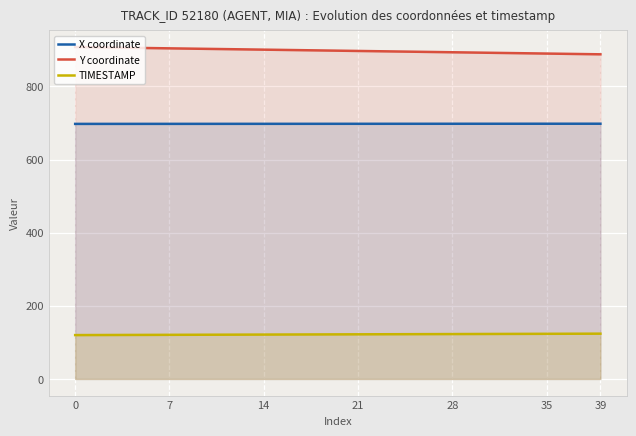

At 20, list the series in order from smallest to largest.

TIMESTAMP, X coordinate, Y coordinate